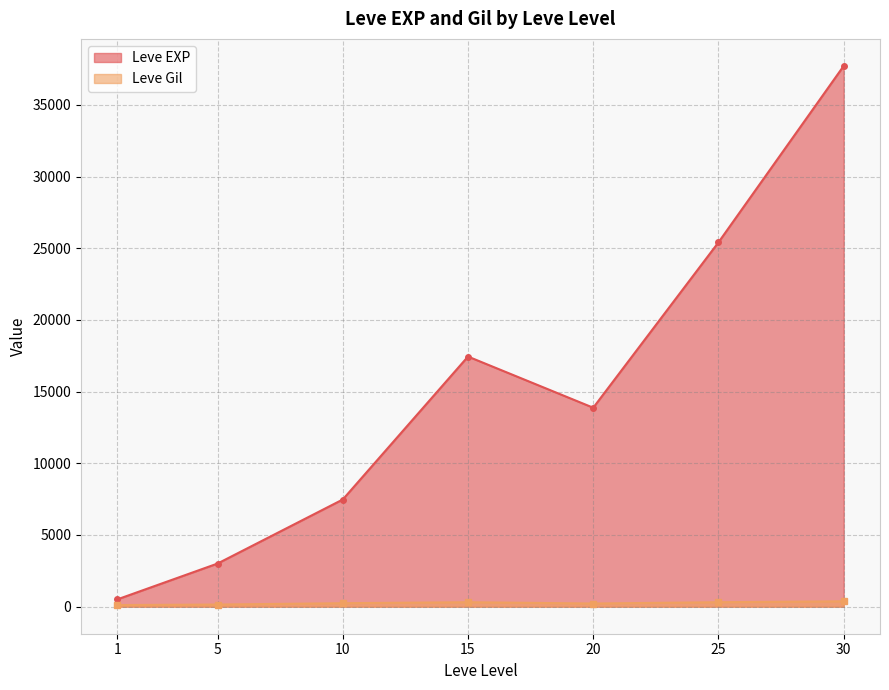

Read the Leve Gil value at 25.

312.7